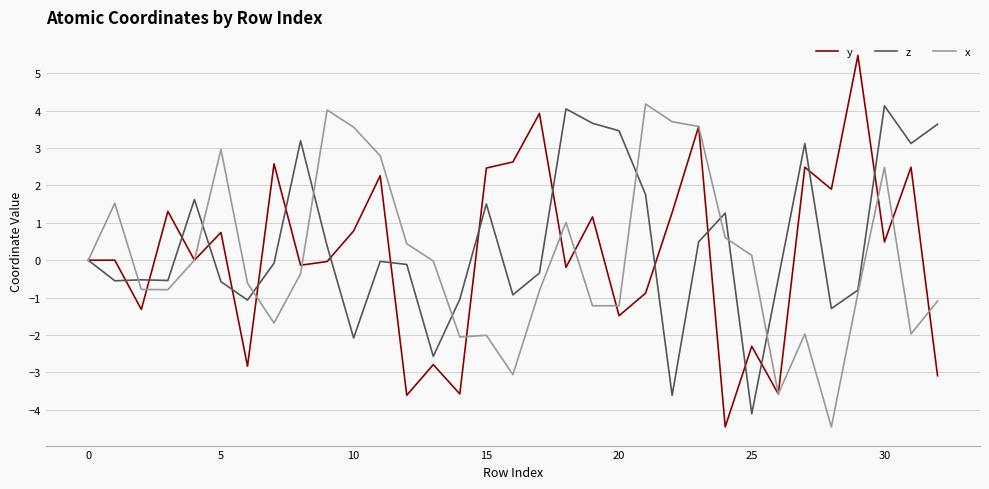

Which series has the largest range (max minus min)?

y